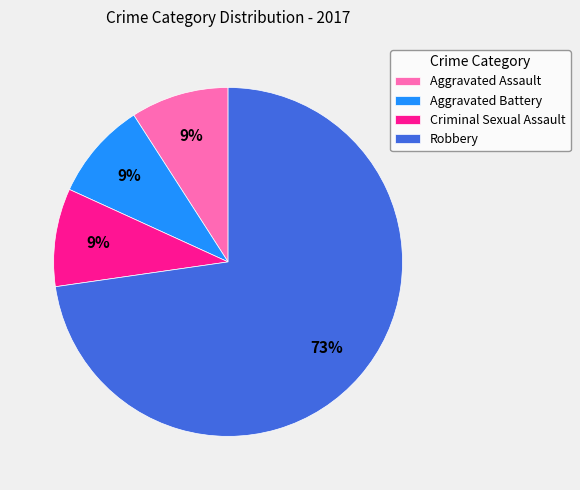

To the nearest percent, what percentage of the pie is Robbery?

73%